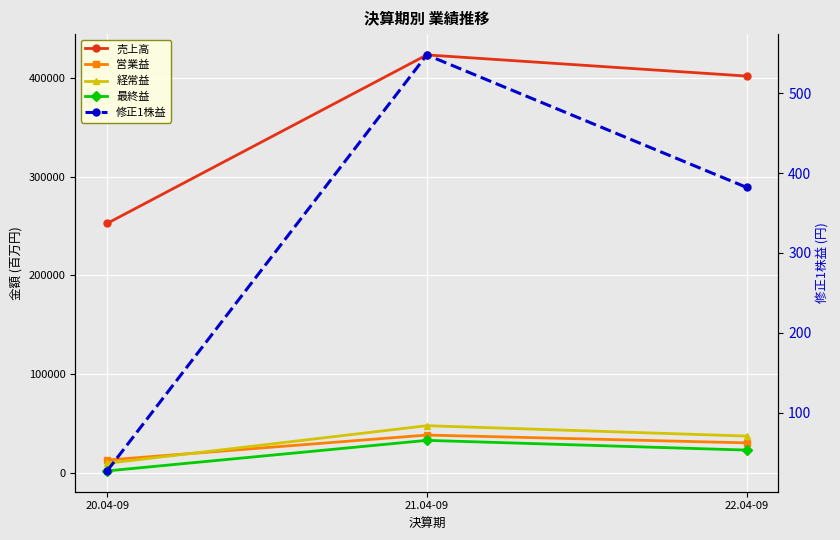

What is the total value across all series at 22.04-09?

491927.1